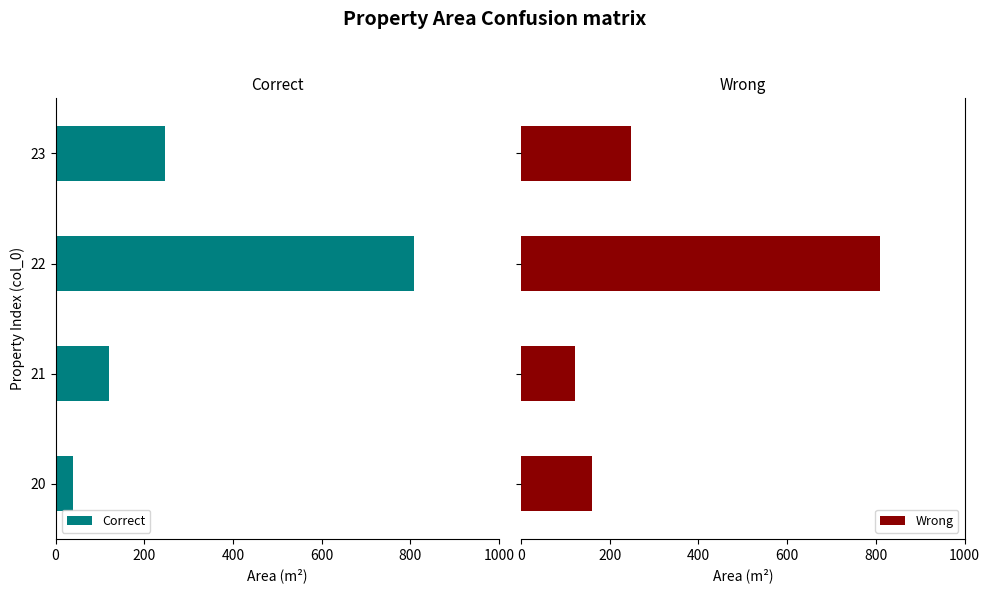

What is the difference between the maximum and minimum values in the Wrong series?

688